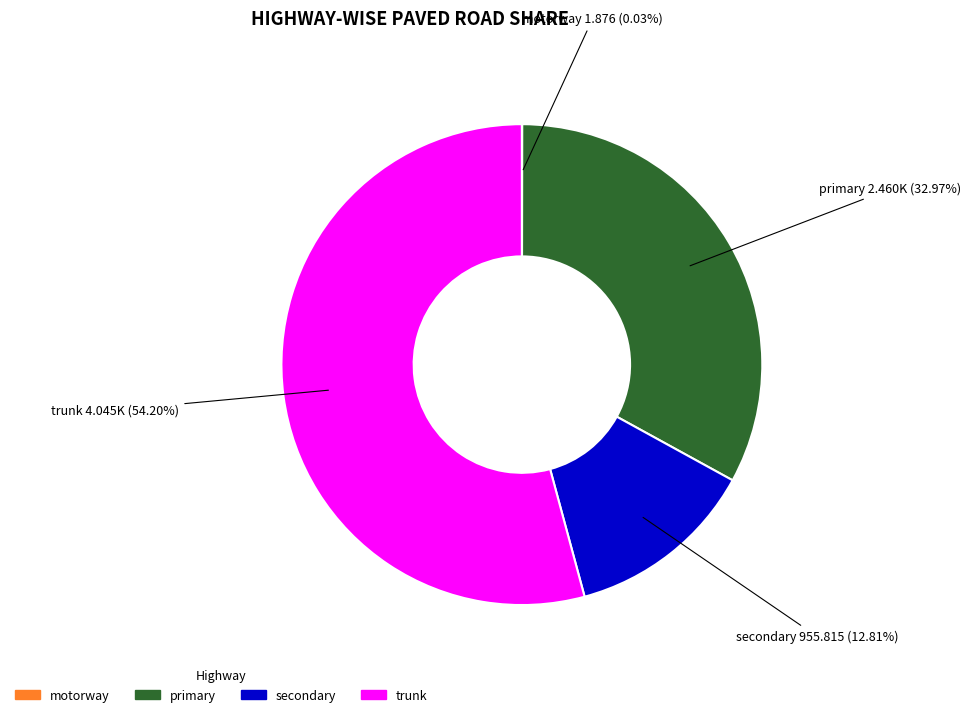

Is there a majority slice in this chart?

Yes